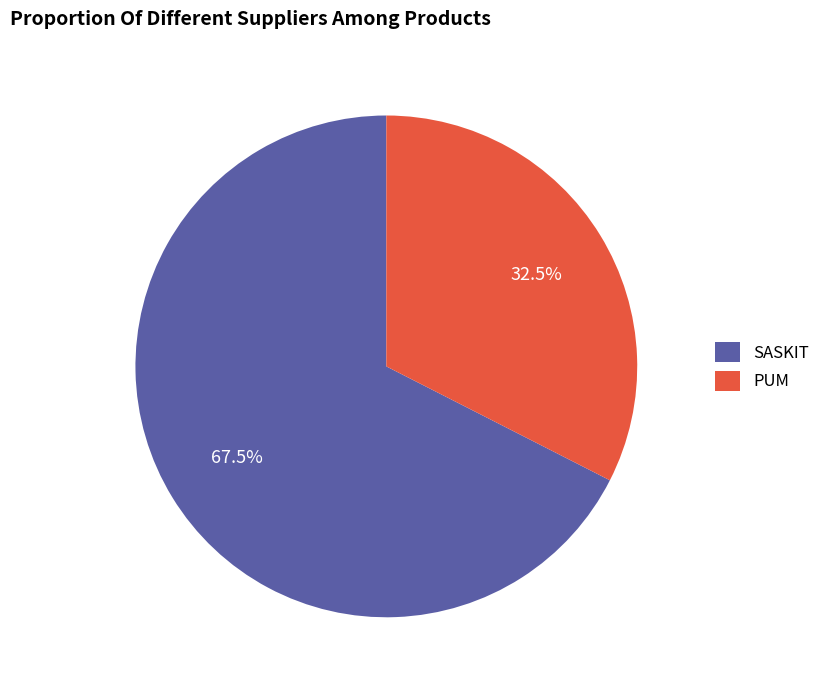

Combined, do PUM and SASKIT account for over 50%?

Yes